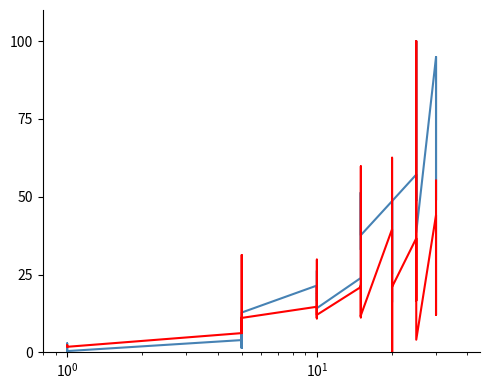

What is the label of the 24th point from the right?

16